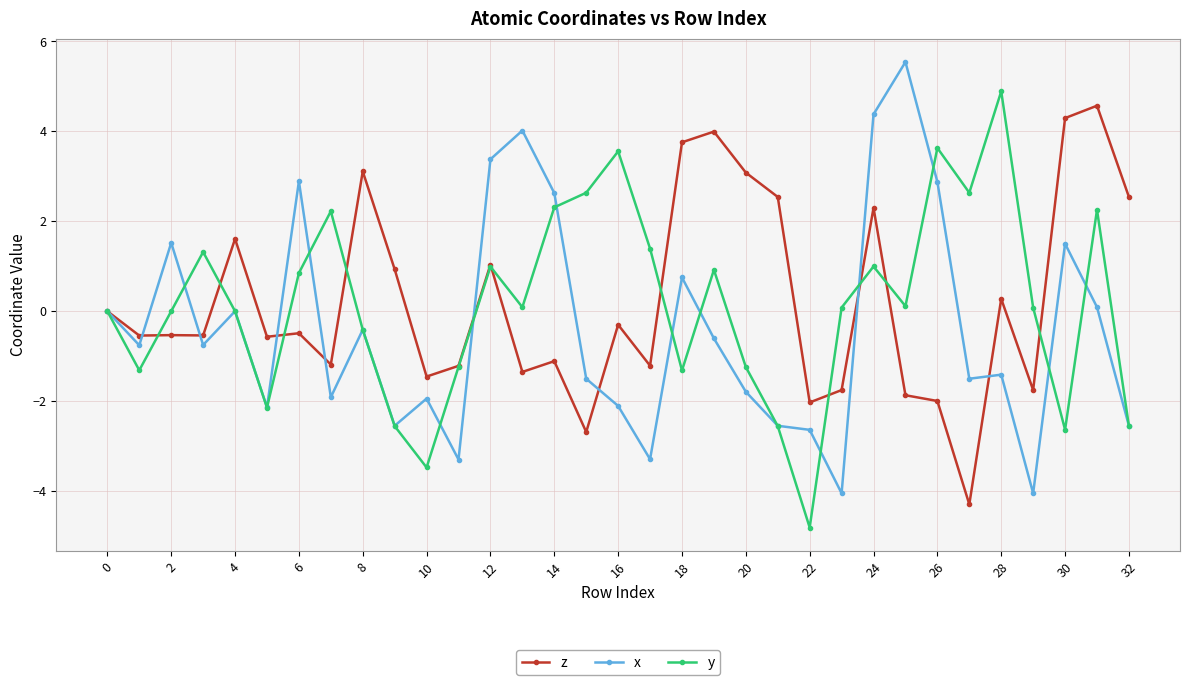

What is the greatest value displayed?

5.5